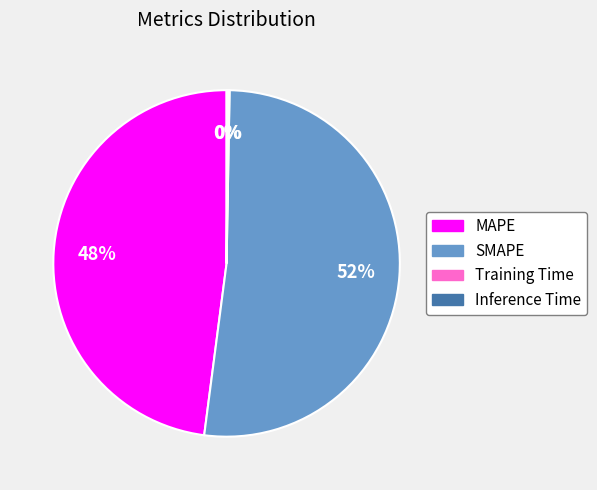

Do MAPE and SMAPE together represent more than half of the pie?

Yes